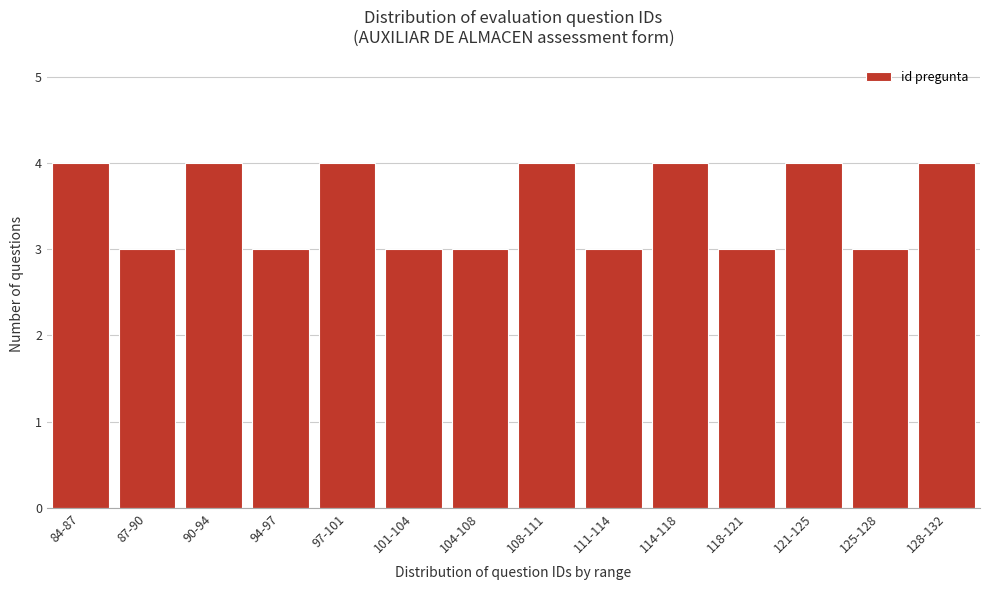

Reading left to right, list all the values displayed in this chart.

4	3	4	3	4	3	3	4	3	4	3	4	3	4